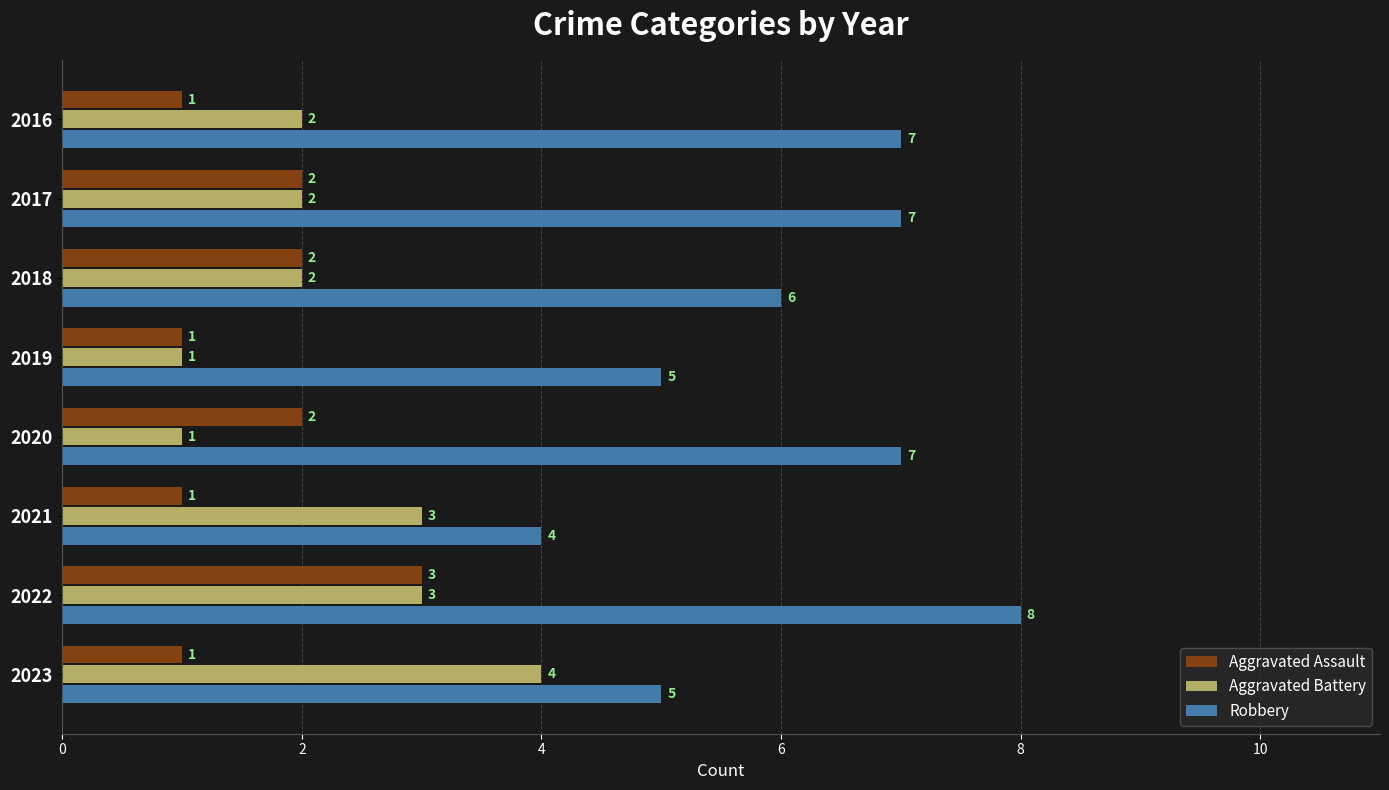

How many Robbery values are between 5 and 7?

6